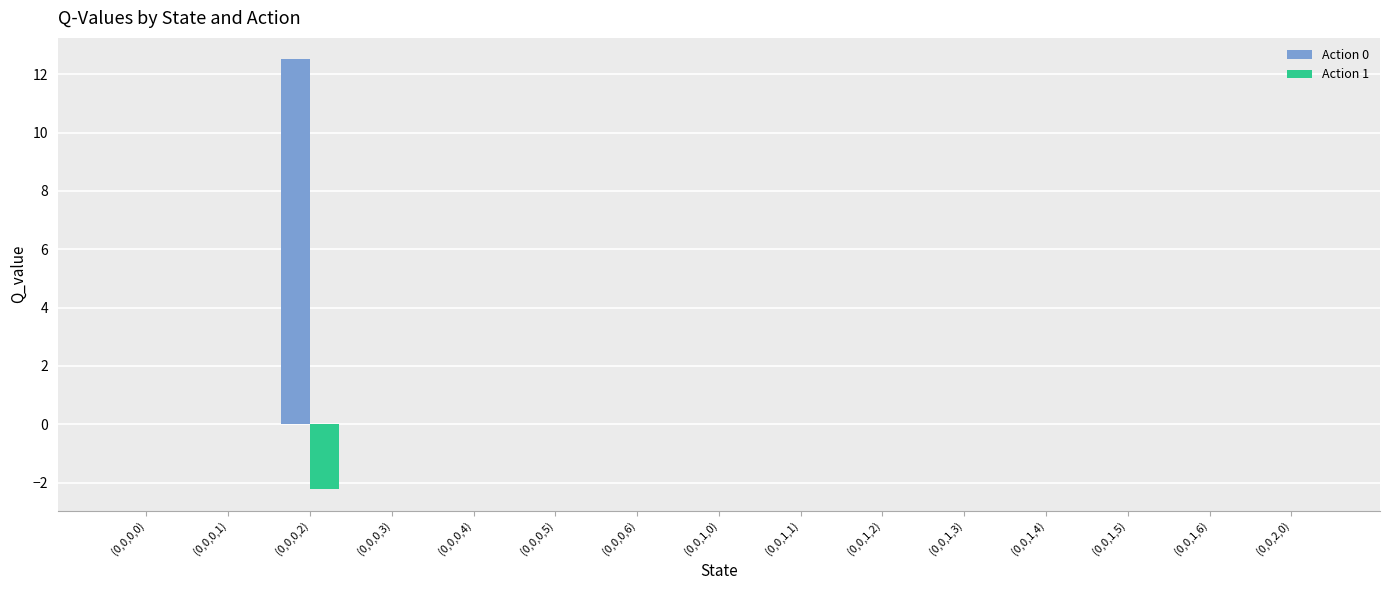

At which label is Action 0 closest to 6?

(0,0,0,0)